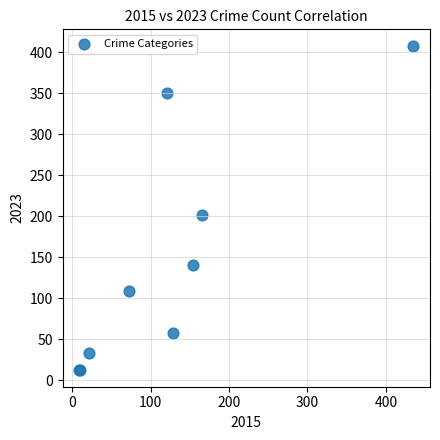

What Y value in the scatter plot is closest to 210?

201